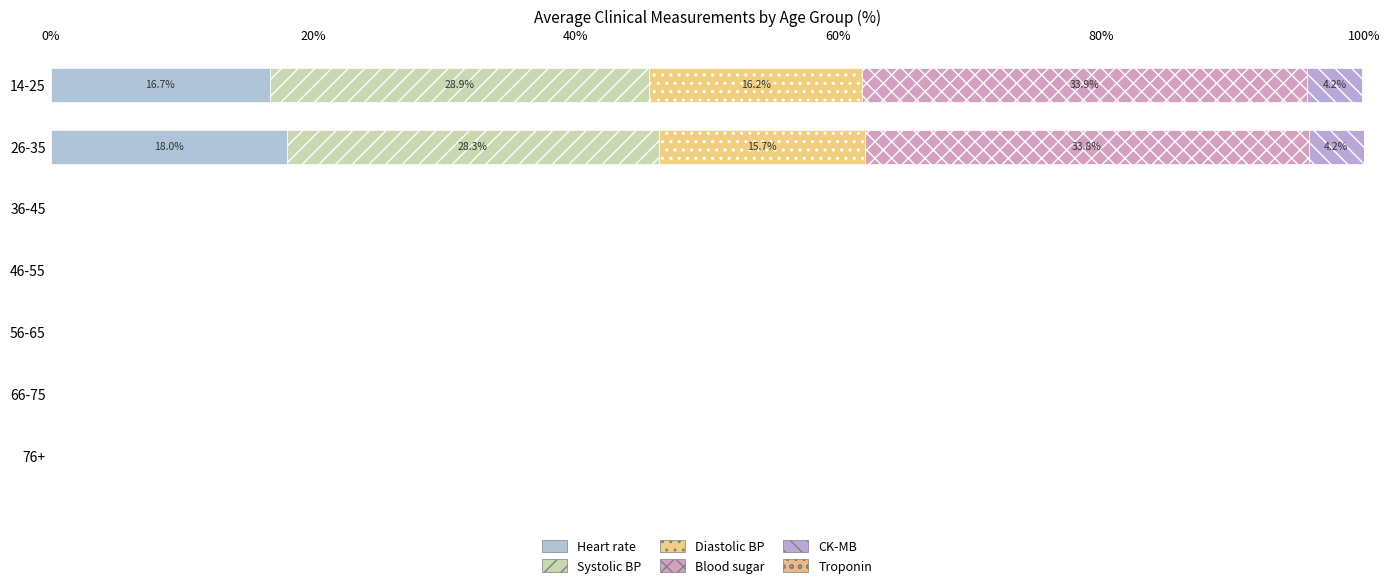

Count the number of data series in this chart.

5